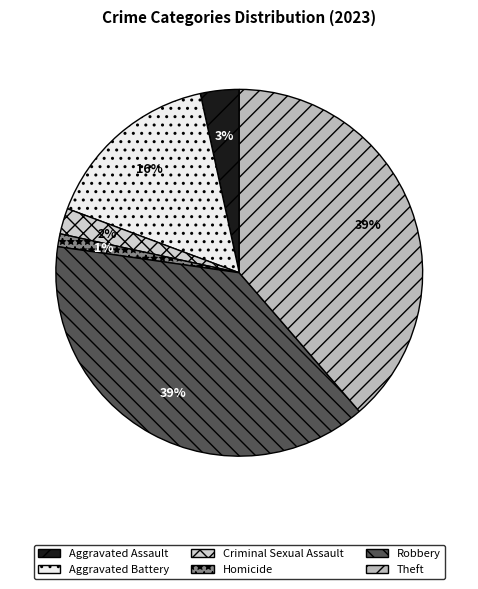

How many segments does this pie chart have?

6